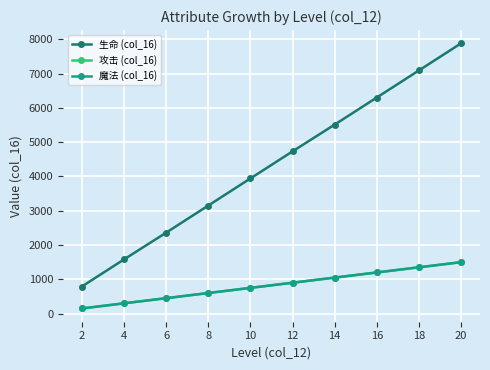

At which label does 魔法 (col_16) reach its peak?

20